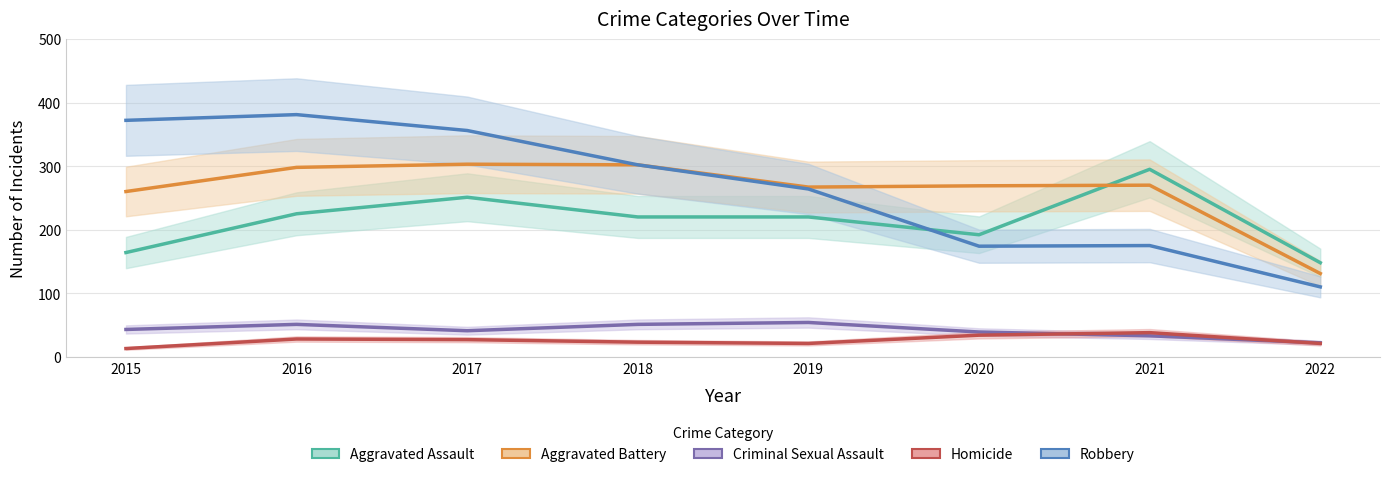

True or false: Aggravated Battery and Homicide cross at least once.

False